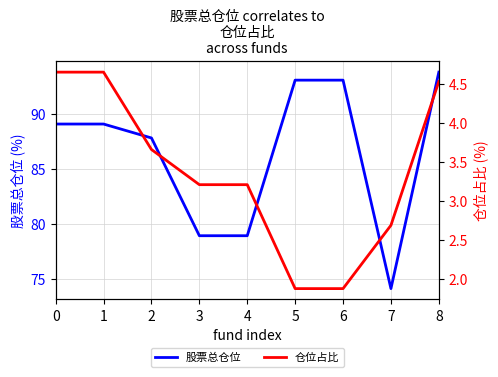

In 股票总仓位, how many points are lower than both neighbors (excluding endpoints)?

1